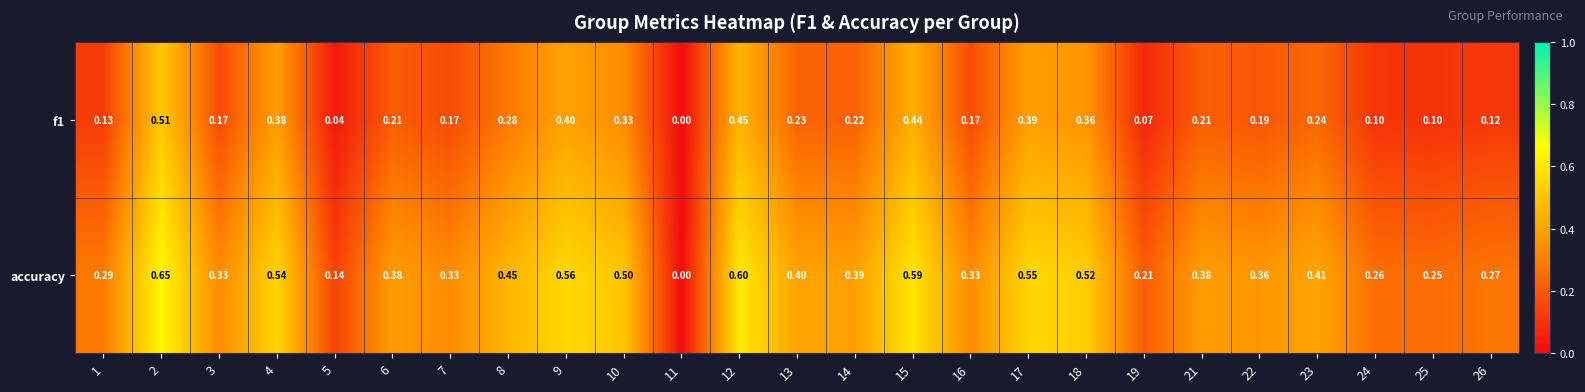

How many positive values does the accuracy series have?

24